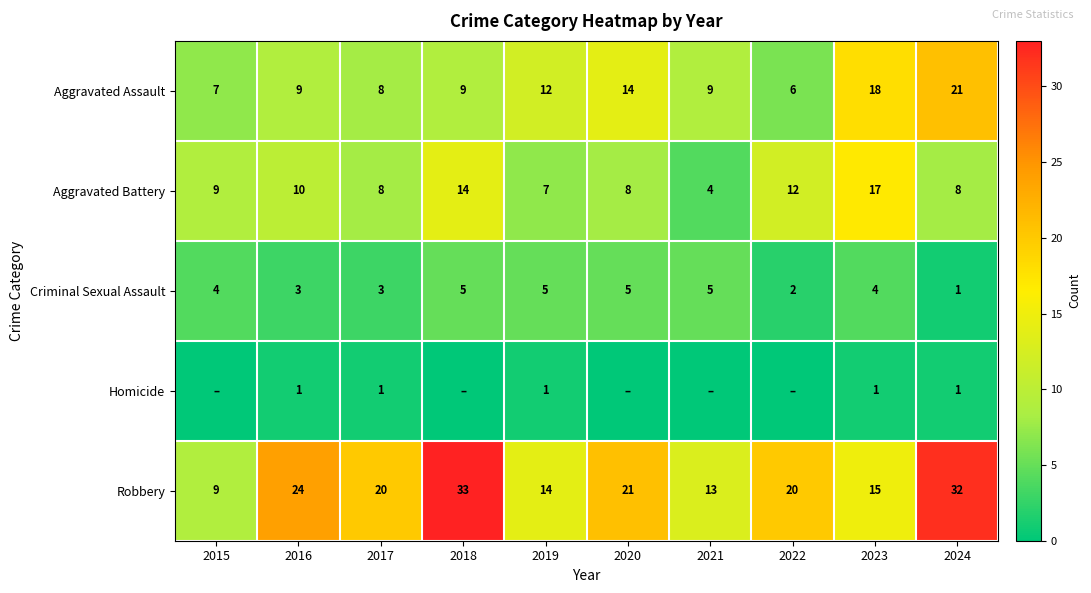

What is the difference between the maximum and second lowest values in the Aggravated Battery series?

10